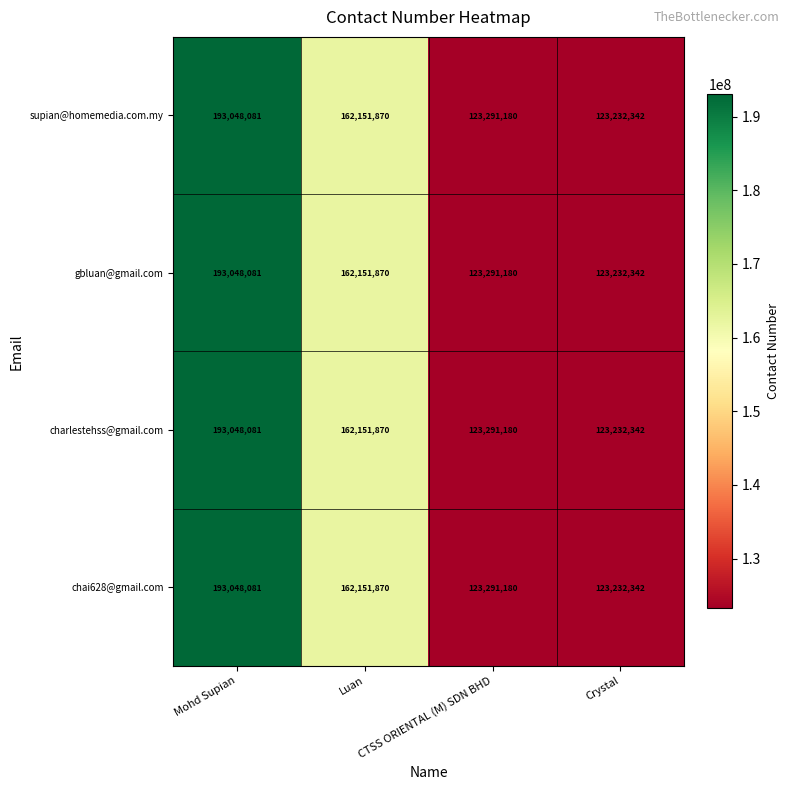

What is the sum of all charlestehss@gmail.com values?

601723473